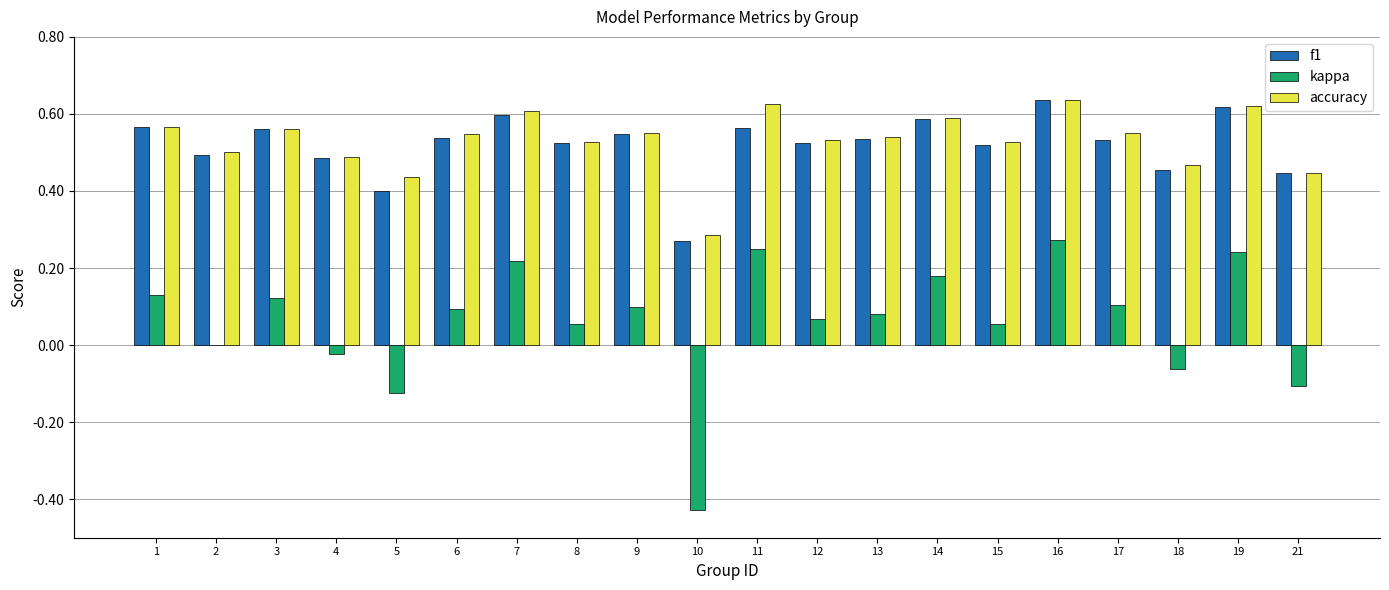

What is the sum of the accuracy values at 1 and 8?

1.1